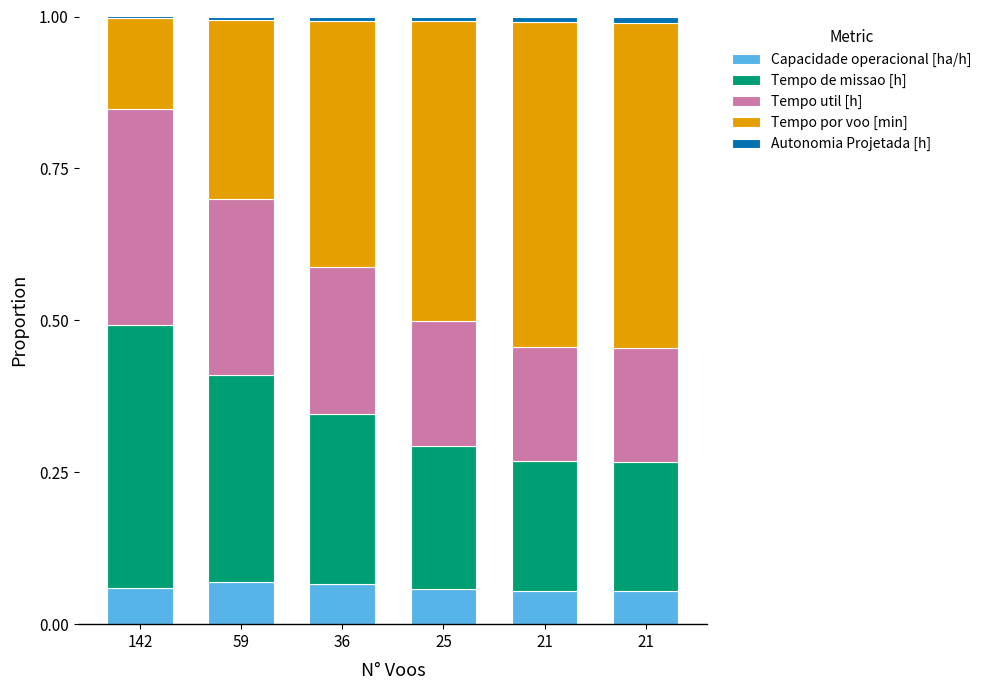

Rank the series by their maximum value, from lowest to highest.

Autonomia Projetada [h], Capacidade operacional [ha/h], Tempo util [h], Tempo de missao [h], Tempo por voo [min]